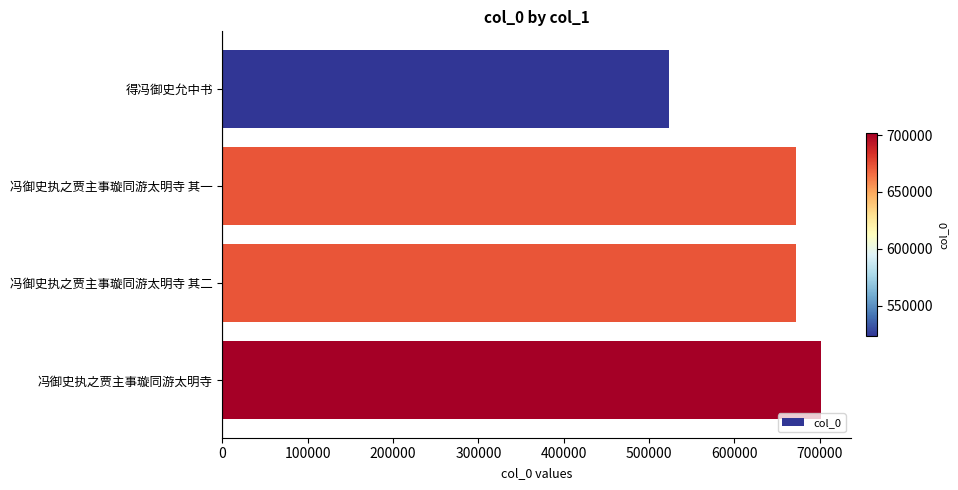

What is the approximate value at 冯御史执之贾主事璇同游太明寺 其二, to the nearest 100?

672700